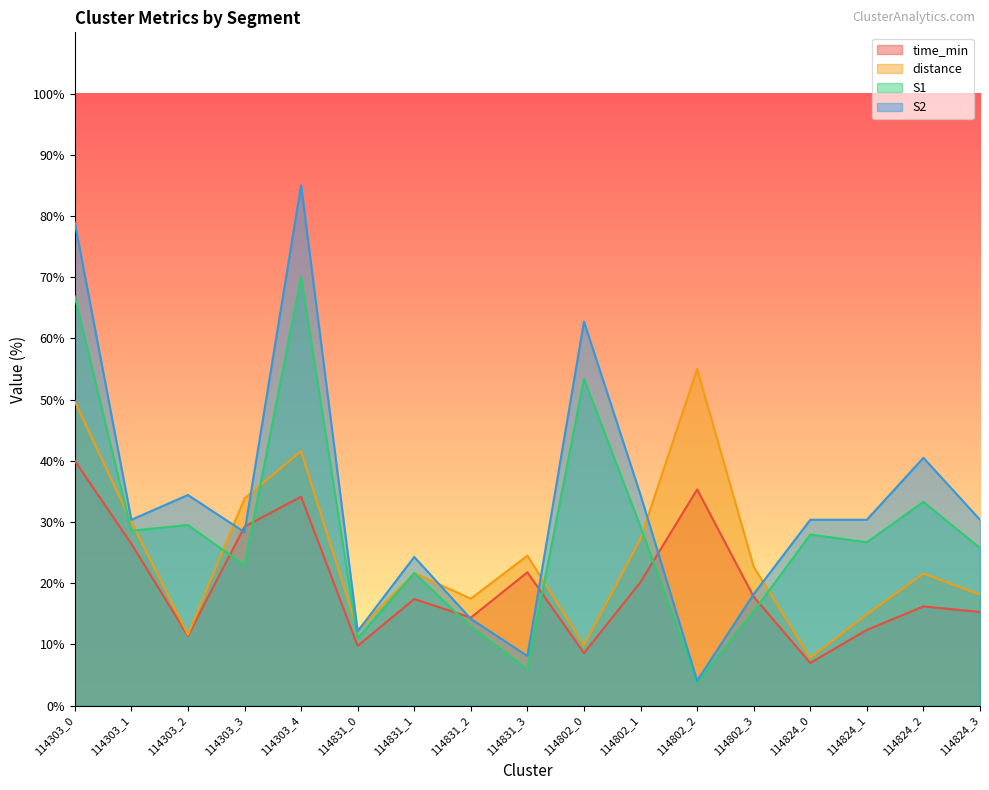

What is the maximum value shown in the chart?

189.5